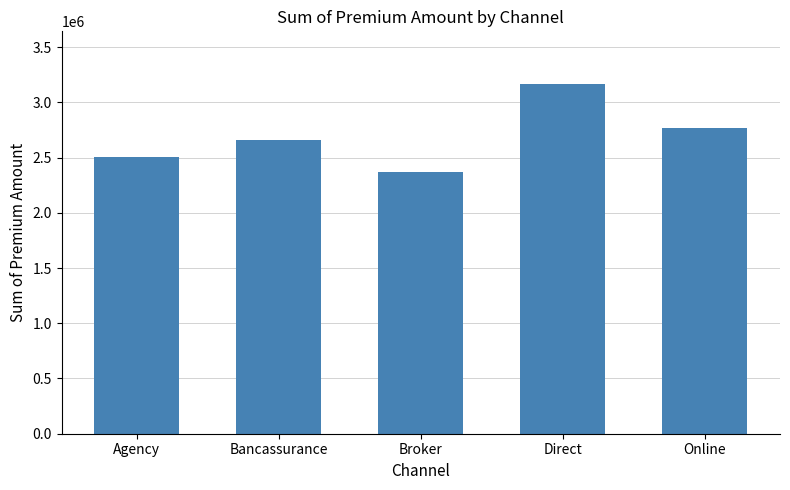

Does the chart contain any negative values?

No